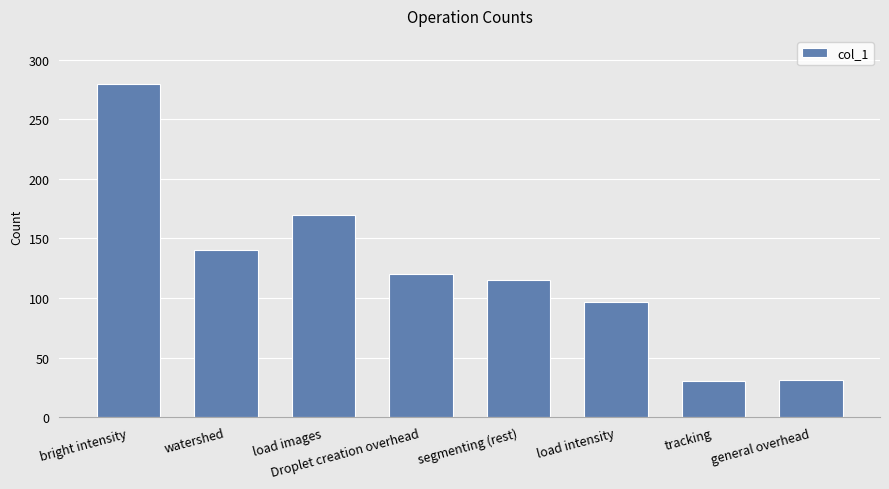

What is the smallest value displayed?

30